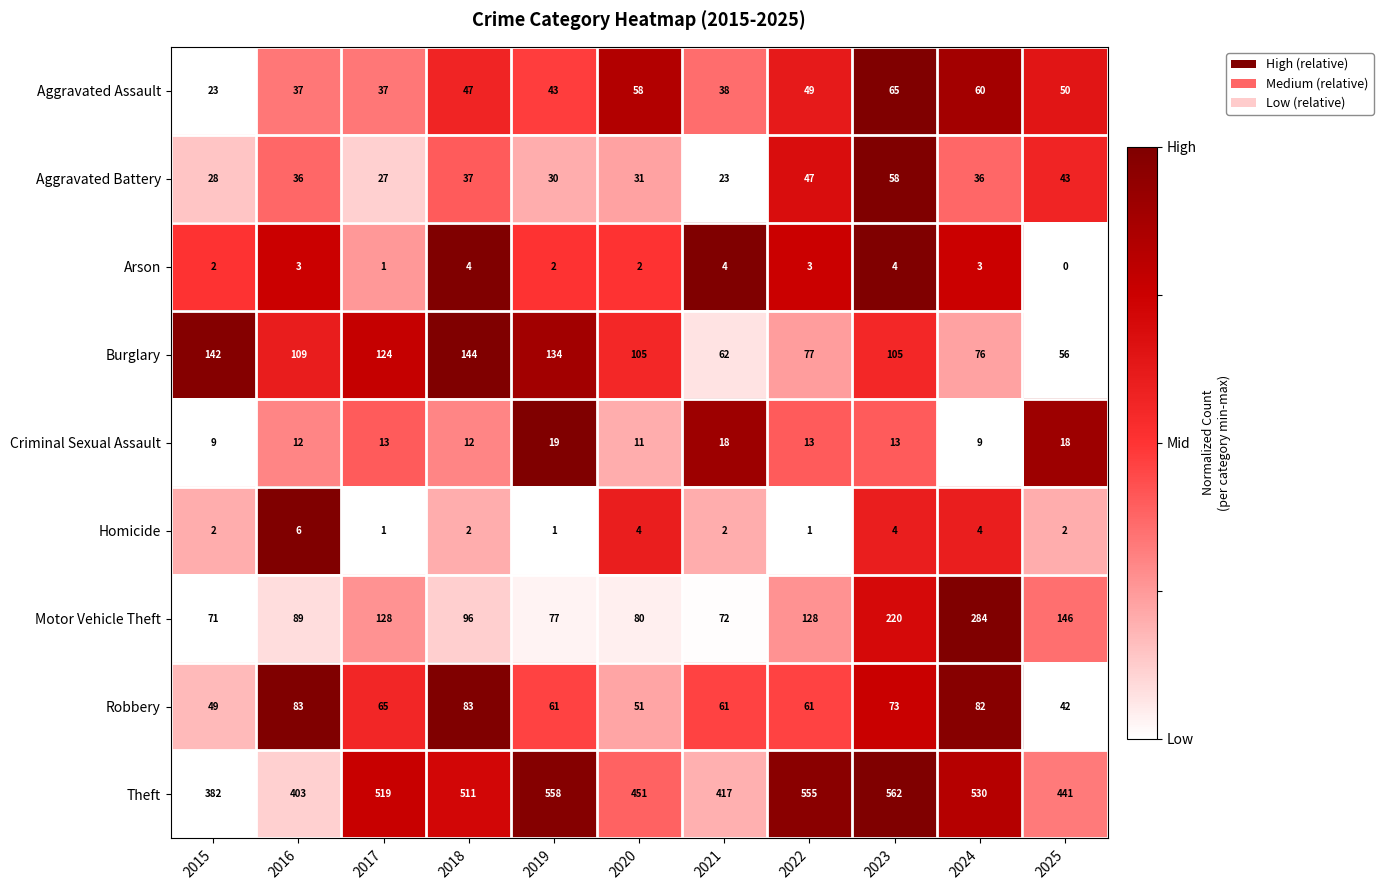

What is the difference between the Burglary values at 2019 and 2023?

29